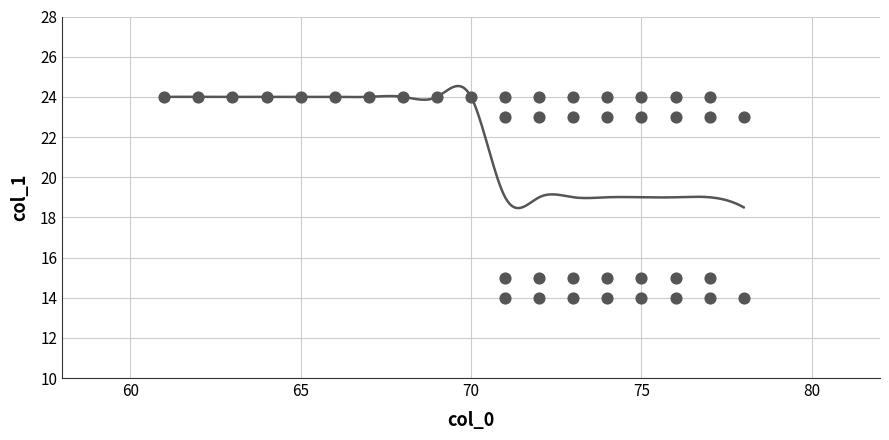

What is the range of Y values (max minus min)?

10